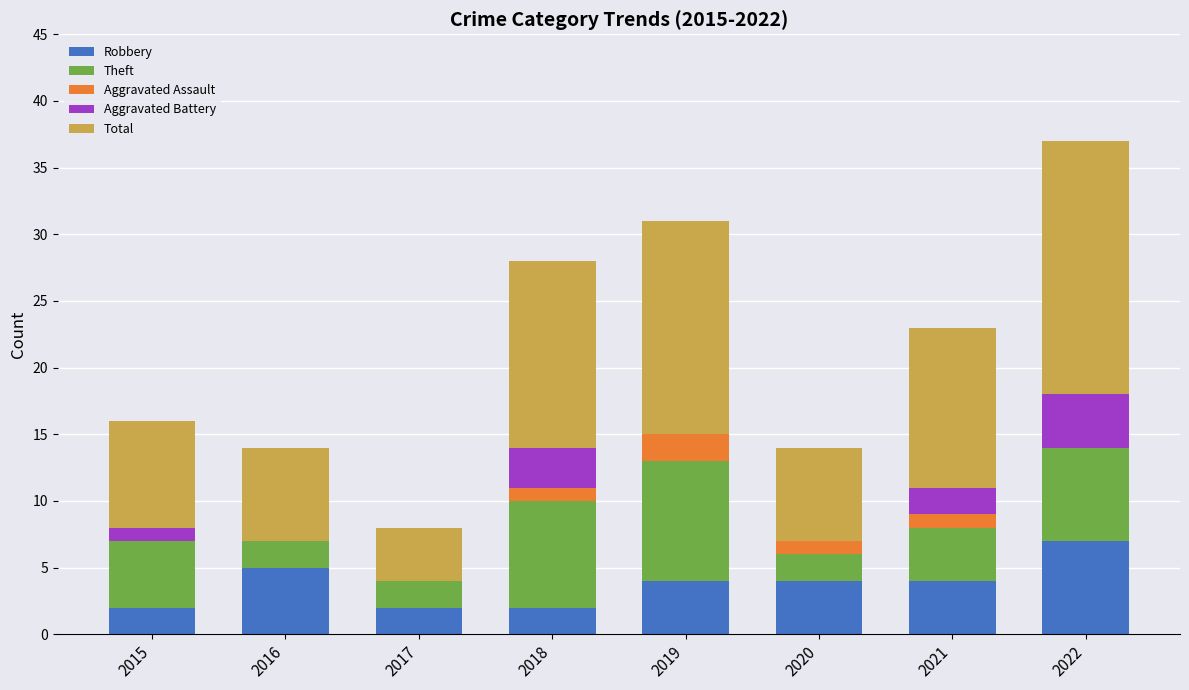

Is it true that Robbery equals 4 at 2020?

True